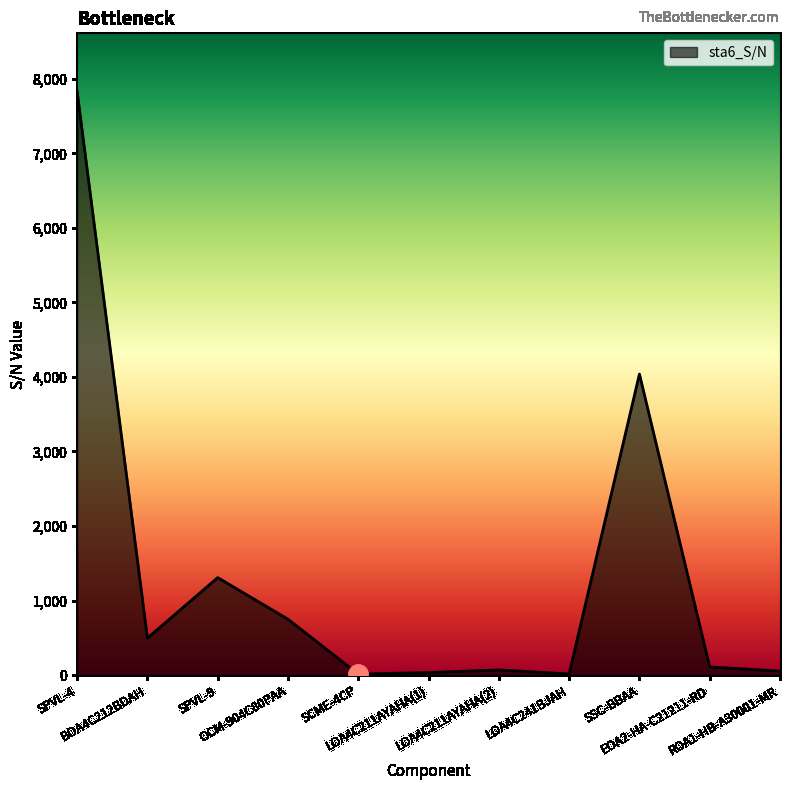

What is the maximum value shown in the chart?

7828